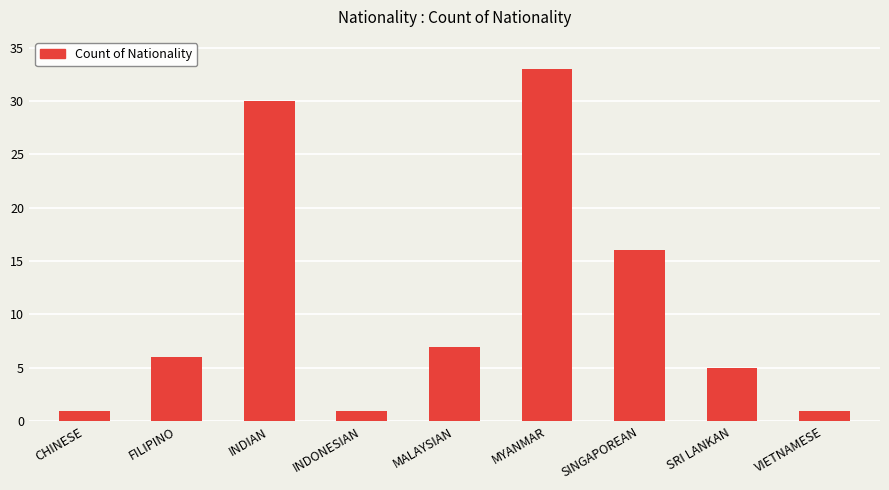

Which has a higher value, MALAYSIAN or CHINESE?

MALAYSIAN